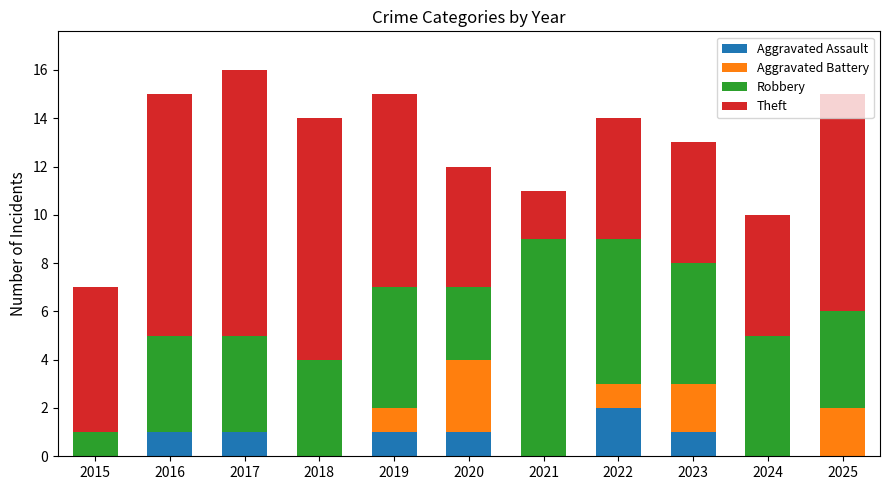

What is the total value across all series at 2023?

13